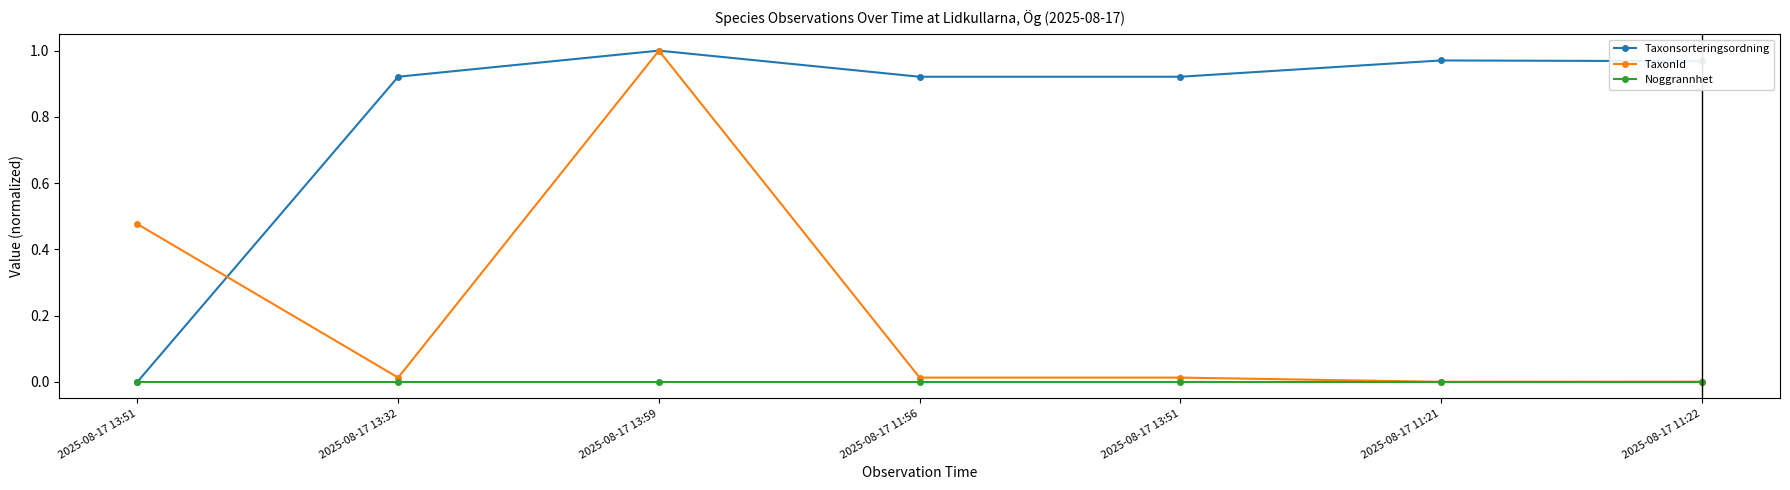

How many series are shown in this chart?

3